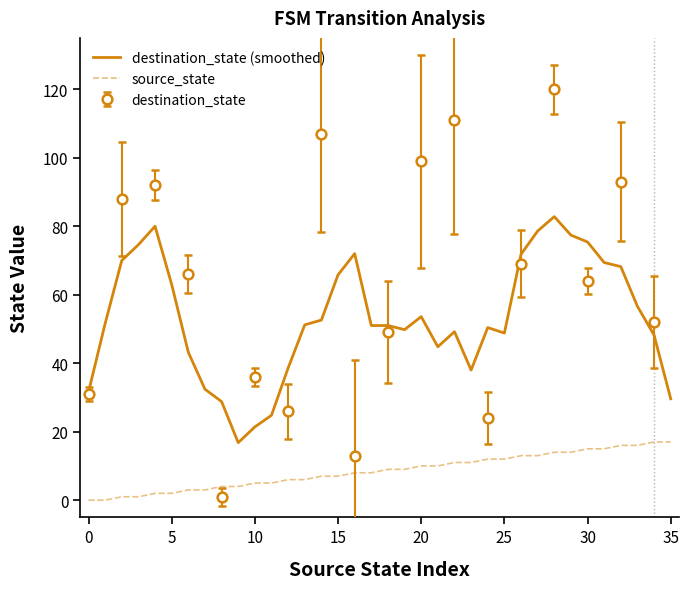

True or false: source_state and destination_state (smoothed) intersect in this chart.

False